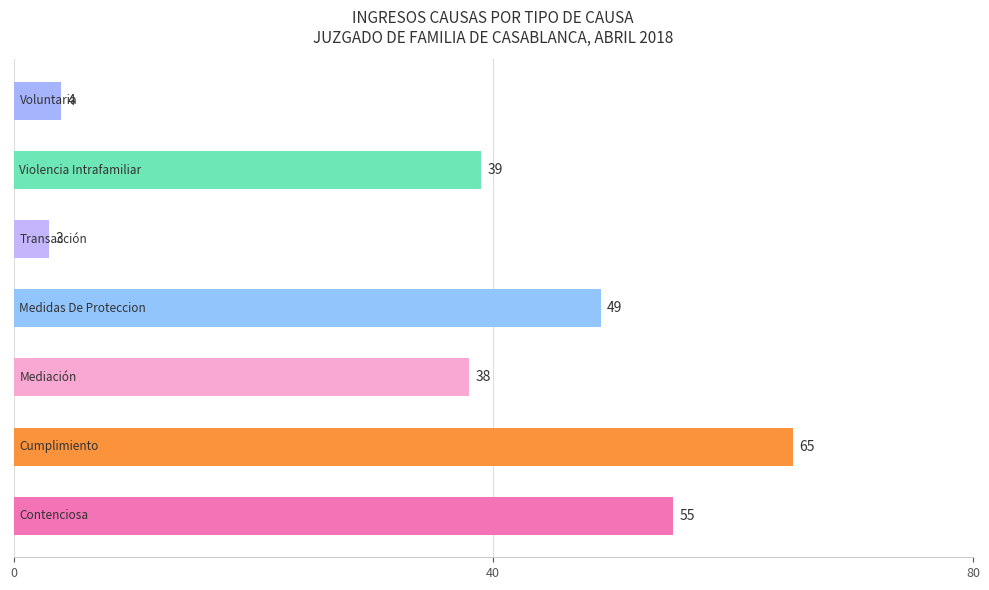

What is the maximum value shown in the chart?

65